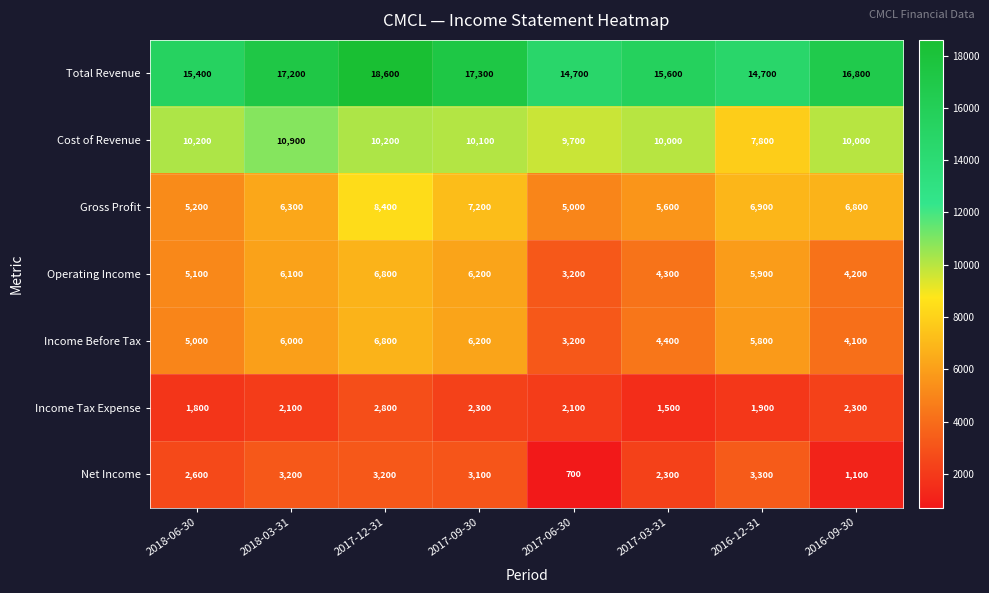

What is the minimum value shown in the chart?

700